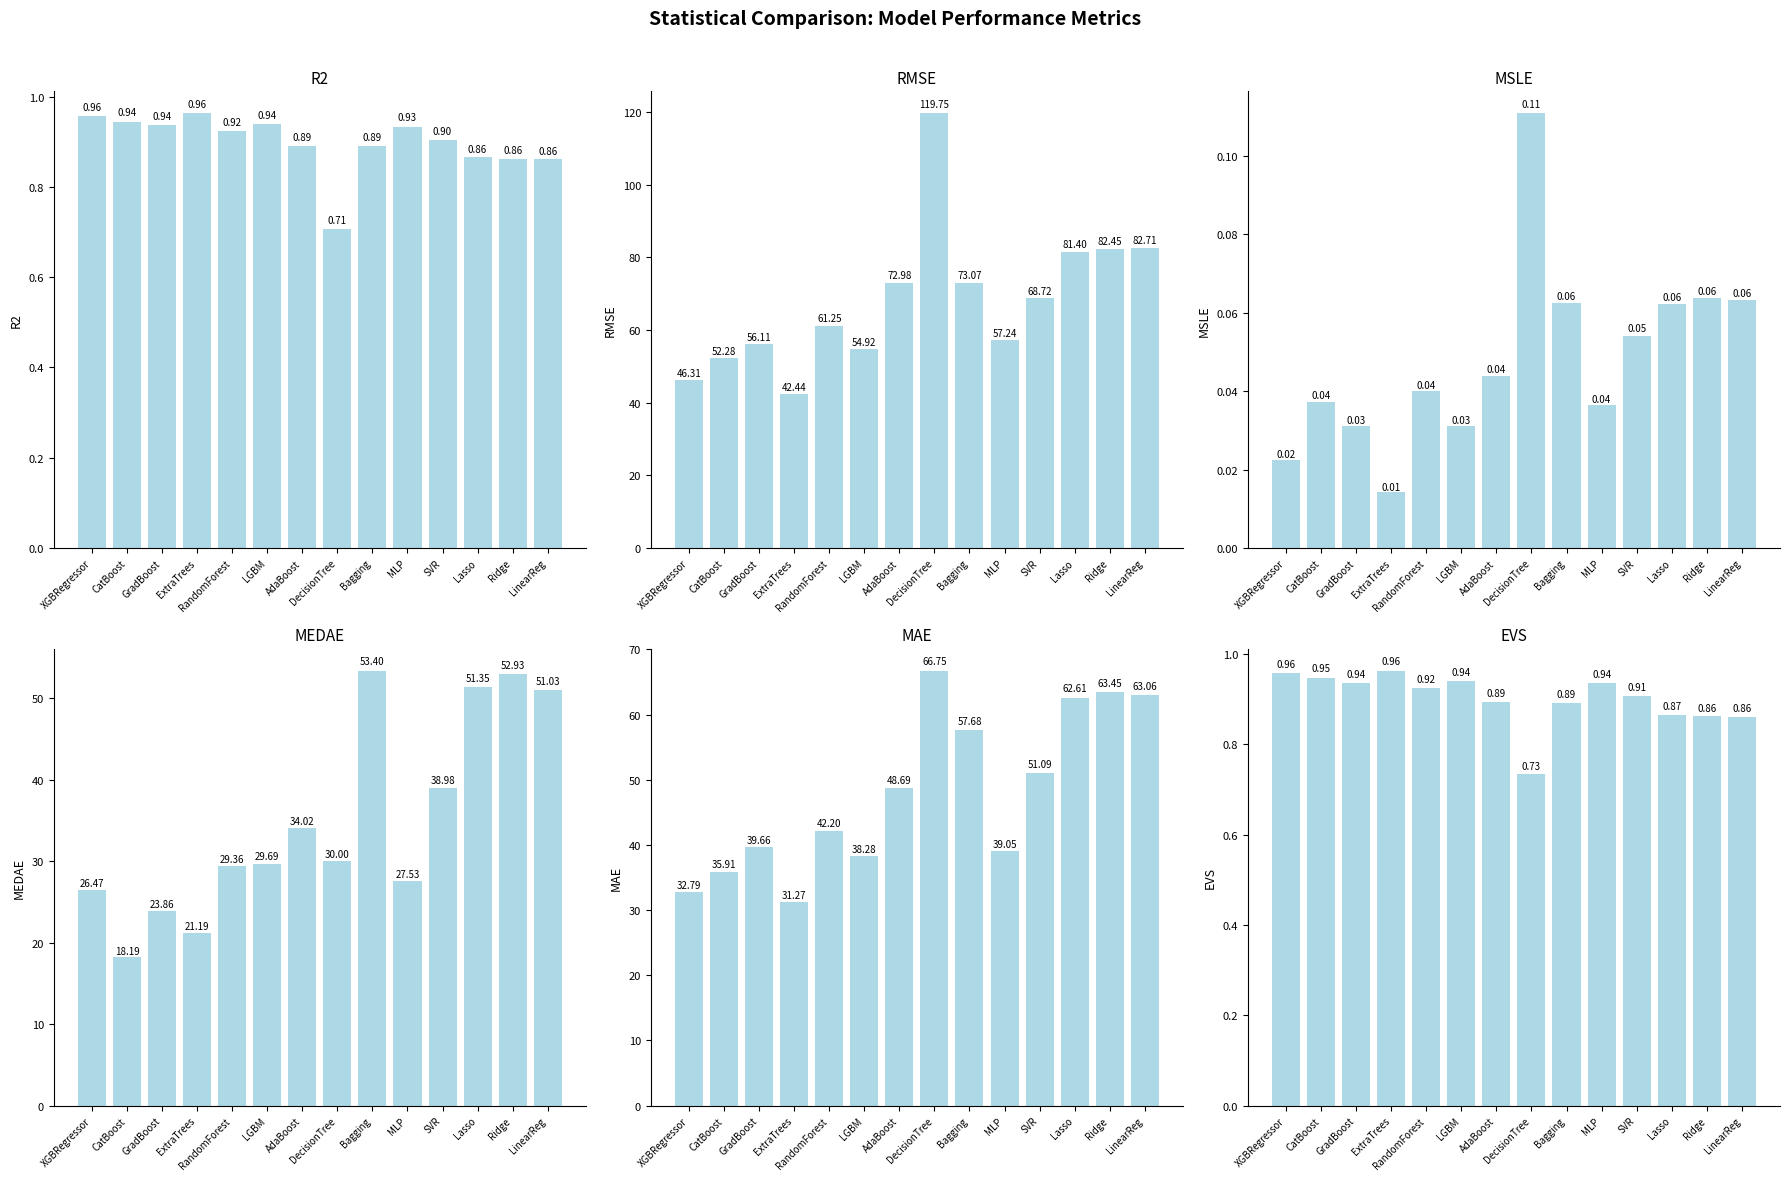

Rank the series by their maximum value, from highest to lowest.

RMSE, MAE, MEDAE, EVS, R2, MSLE